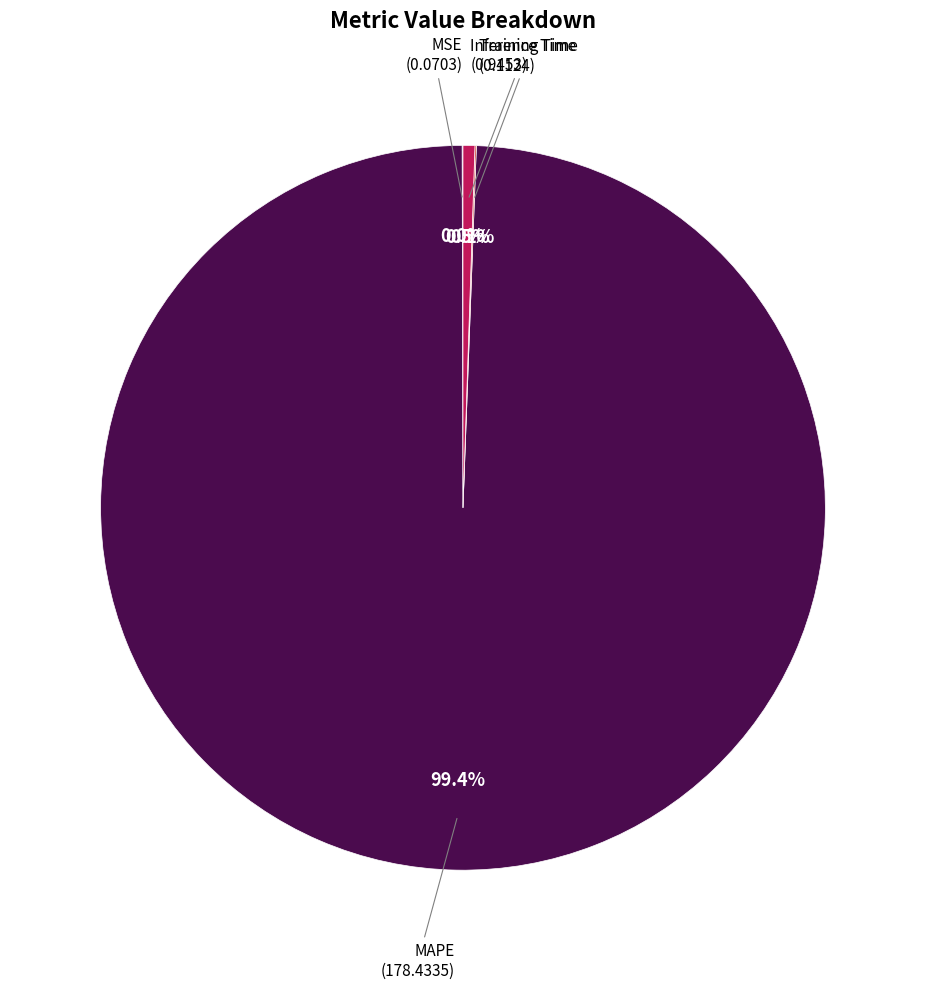

Is there a majority slice in this chart?

Yes